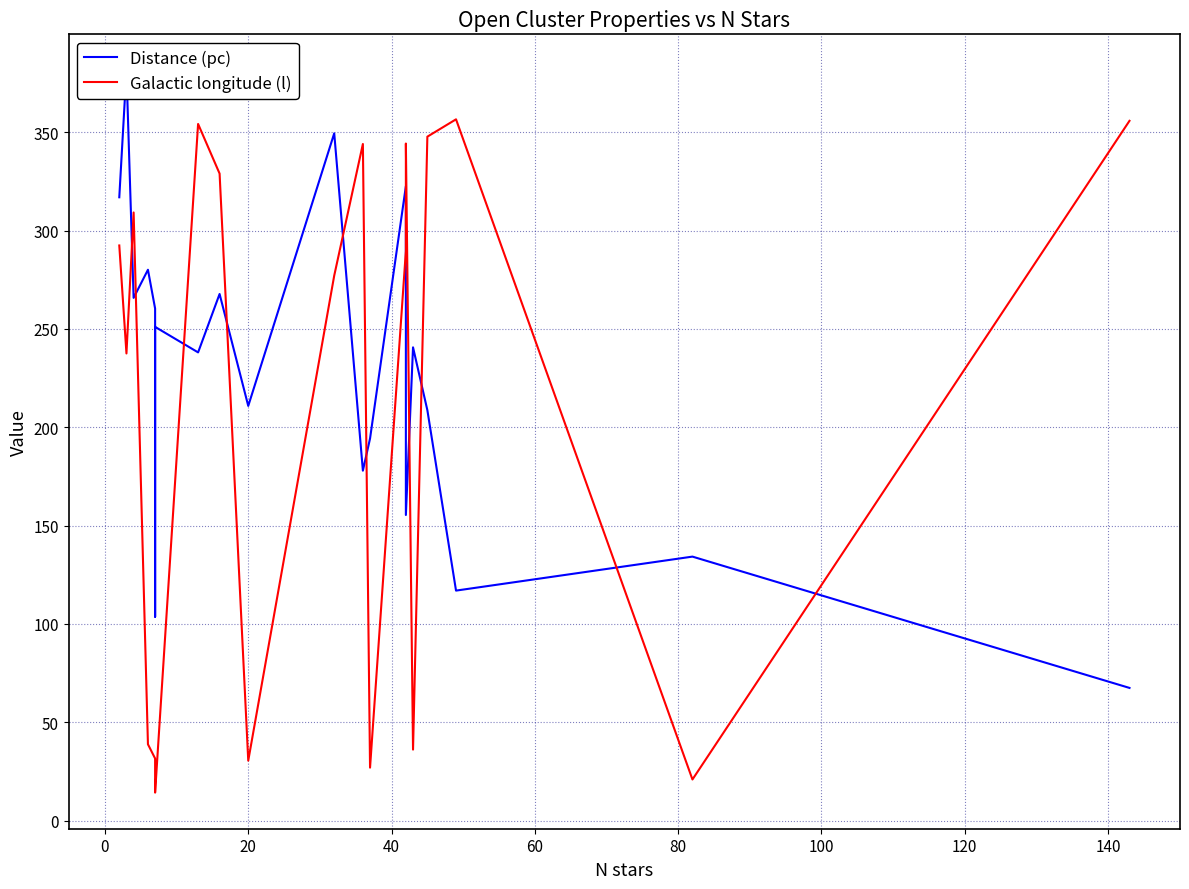

What is the minimum value for Distance (pc)?

67.5